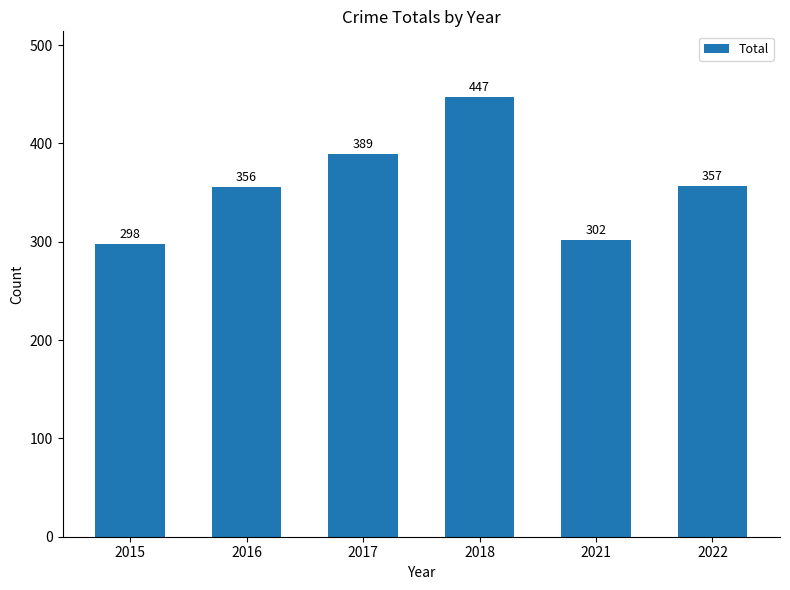

Approximately how many times larger is the value at 2016 compared to 2015?

1.2